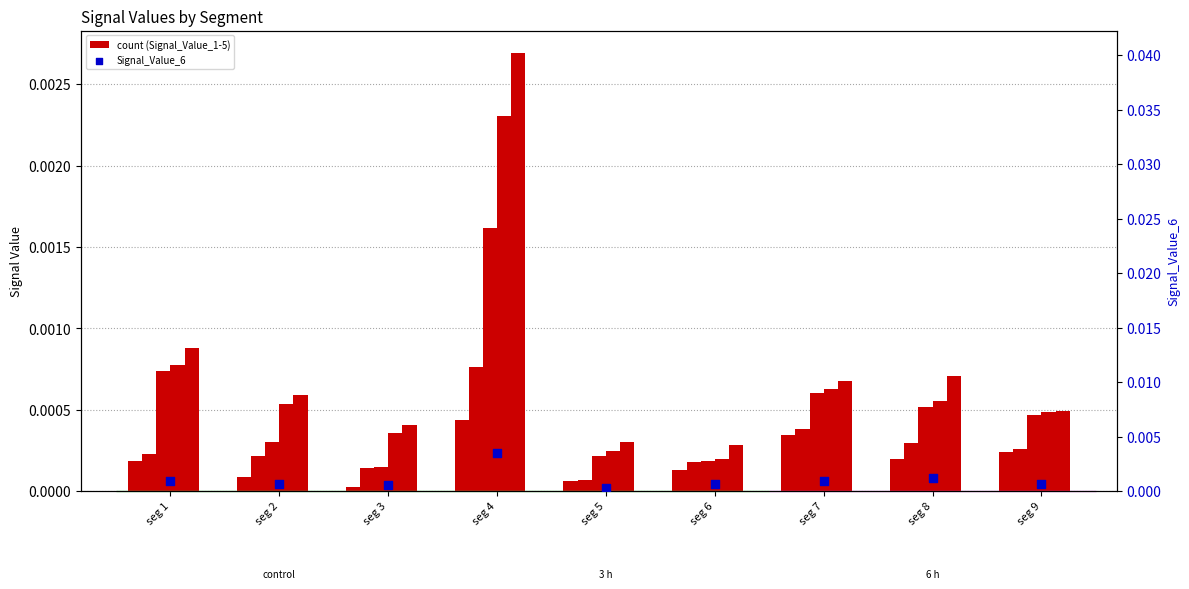

Which series has the largest Y range (max minus min)?

Signal_Value_6